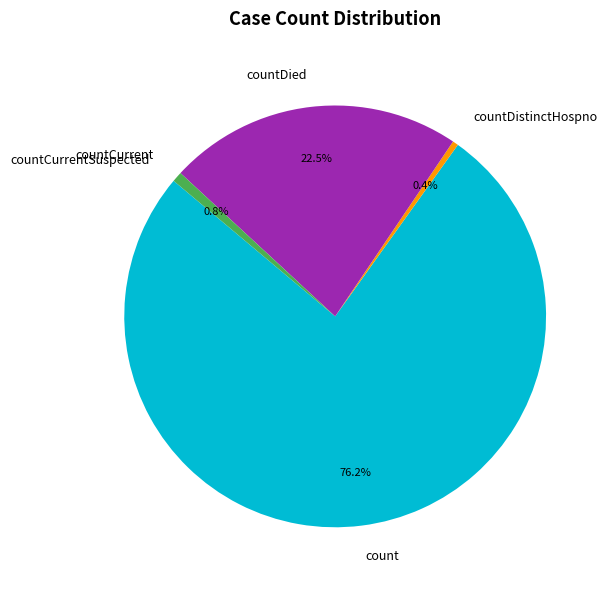

Is there a majority slice in this chart?

Yes